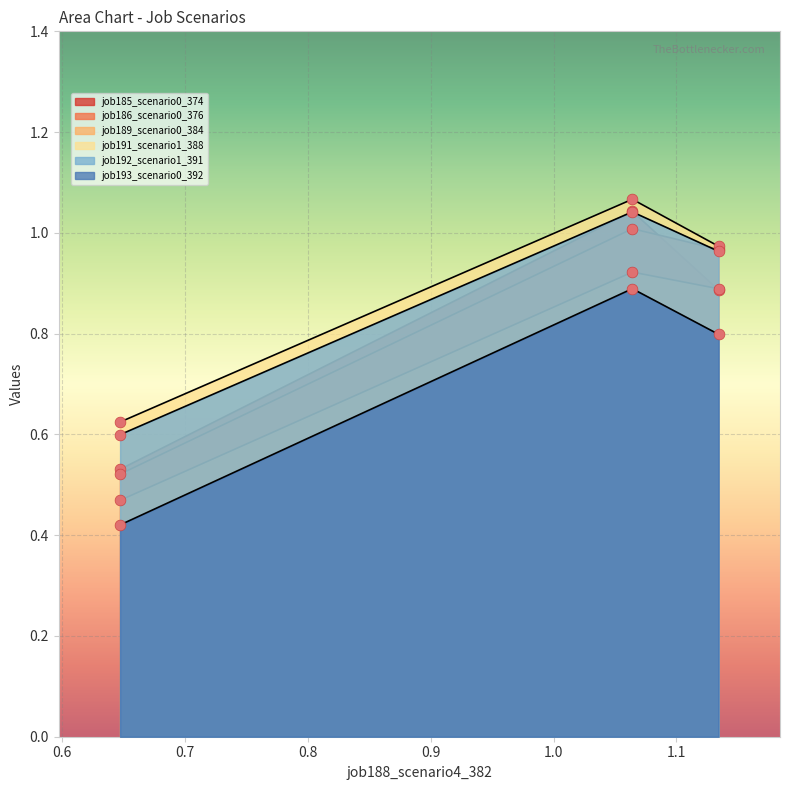

Is the value of job185_scenario0_374 at in27 greater than the value of job192_scenario1_391 at B14?

No